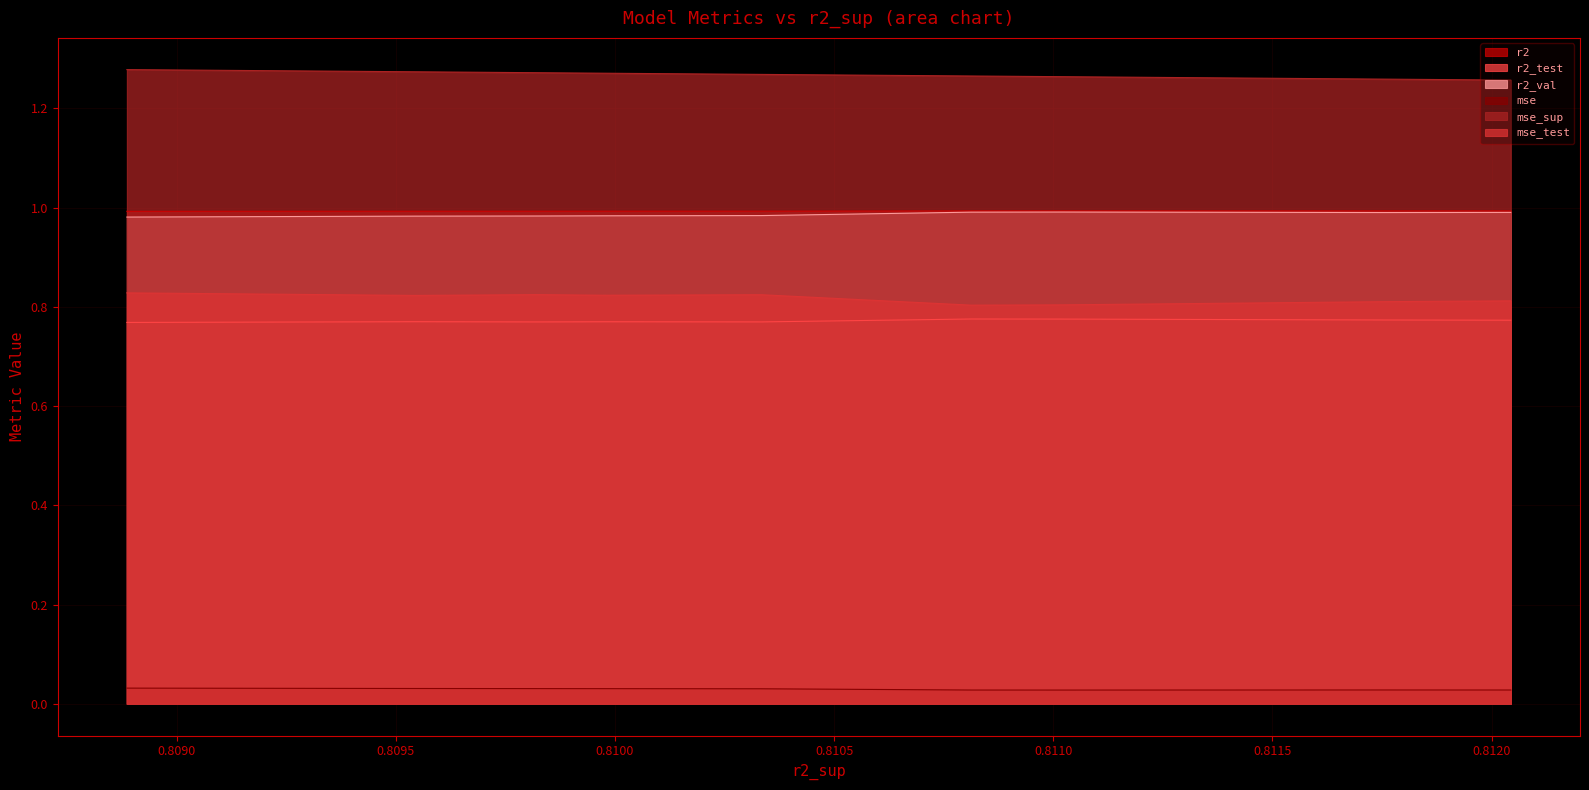

Between 0.8105 and 0.8120, which is larger?

0.8105